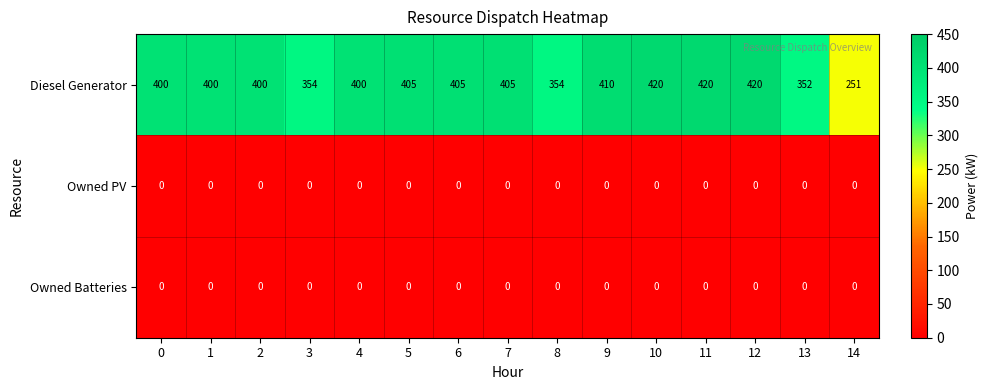

What is the difference between the highest and lowest values at 10?

420